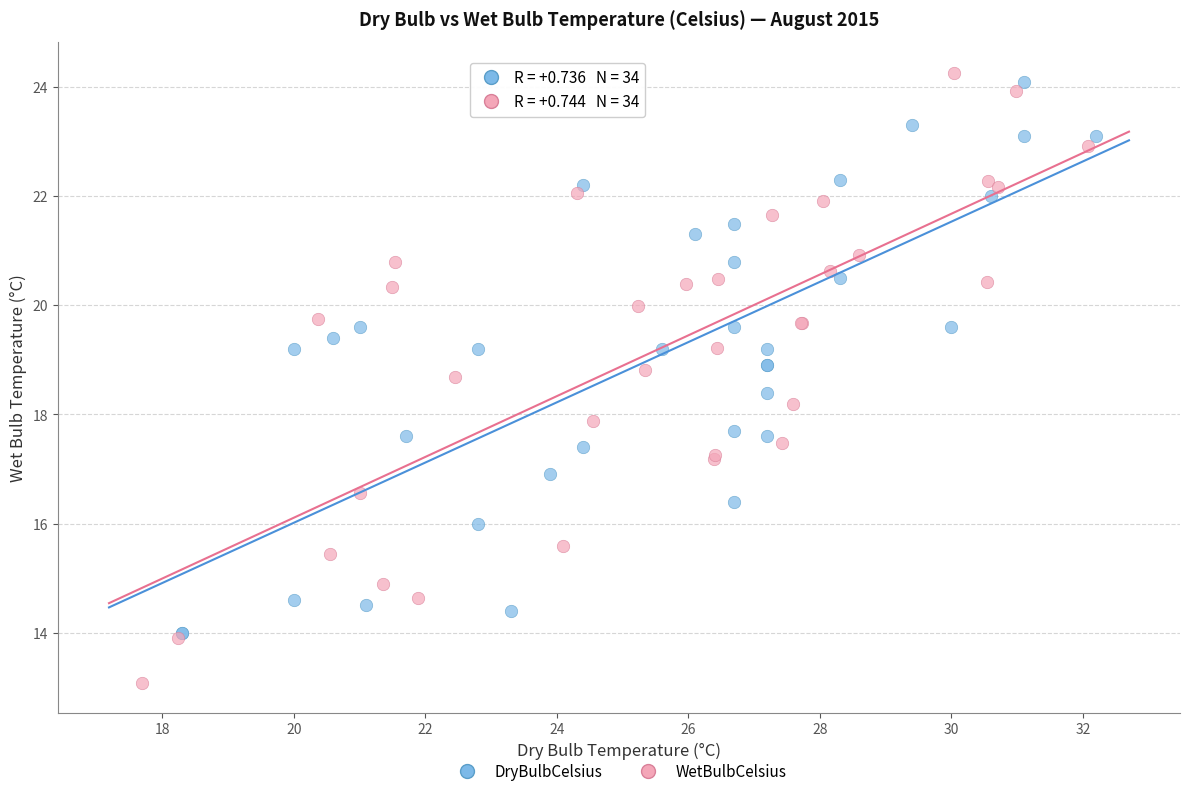

Which series has the widest spread of Y values?

WetBulbCelsius